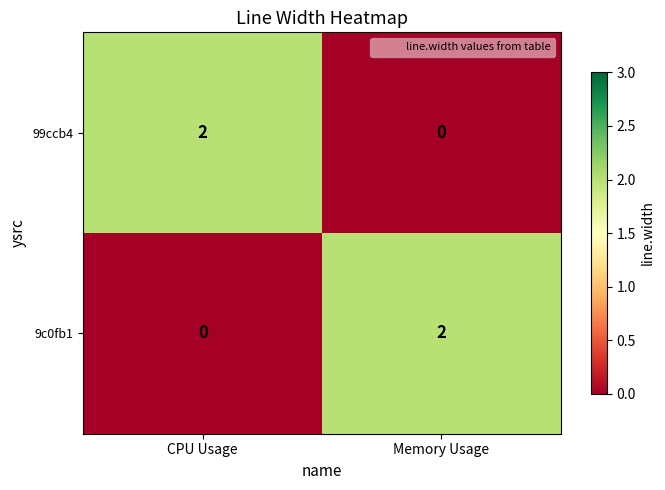

Where is 9c0fb1 nearest to the value 1?

CPU Usage